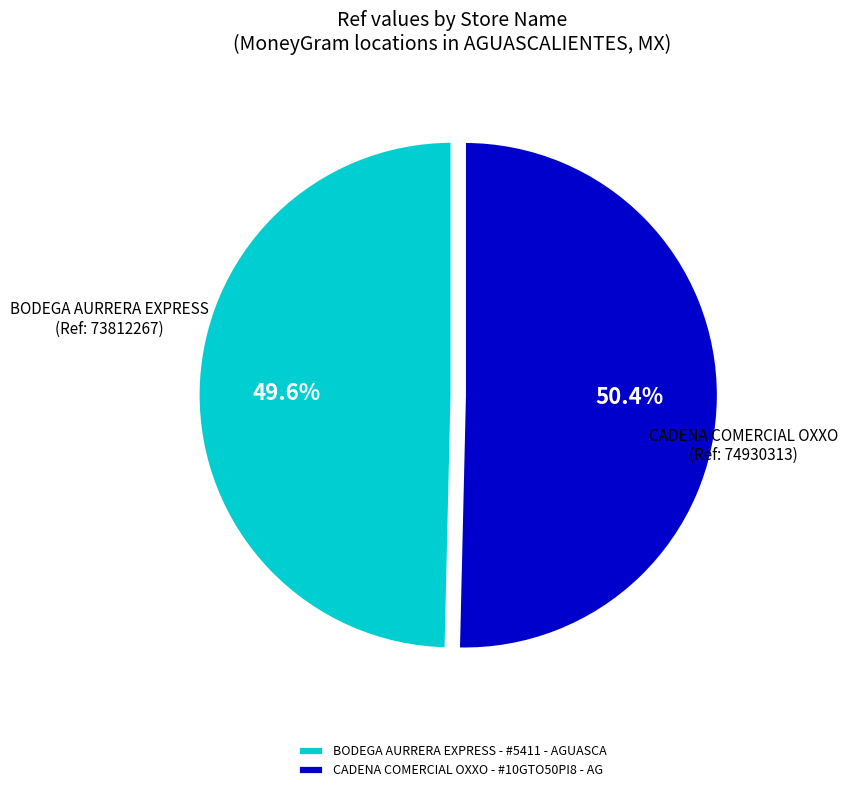

To the nearest percent, what is the difference between the CADENA COMERCIAL OXXO - #10GTO50PI8 - AG and BODEGA AURRERA EXPRESS - #5411 - AGUASCA slice percentages?

1%